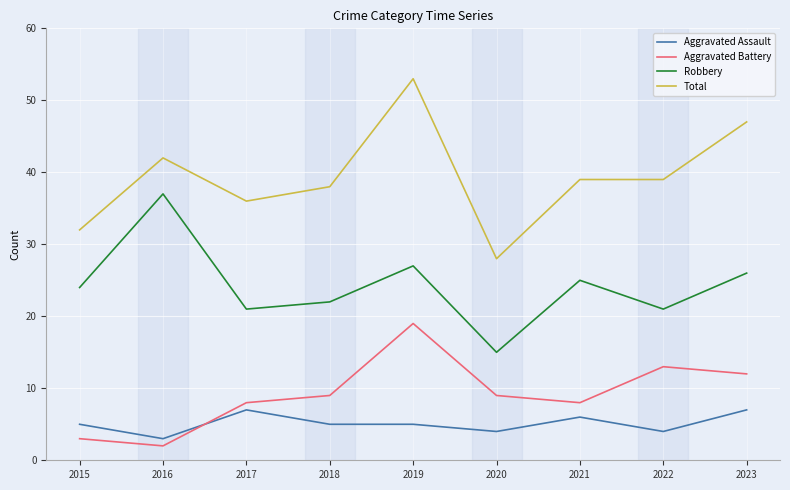

At 2019, list the series in order from largest to smallest.

Total, Robbery, Aggravated Battery, Aggravated Assault